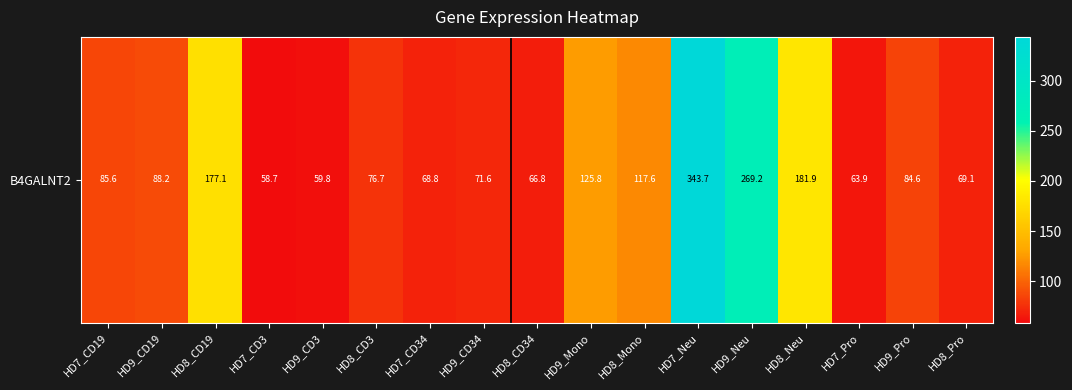

Where is the data nearest to the value 201?

HD8_Neu